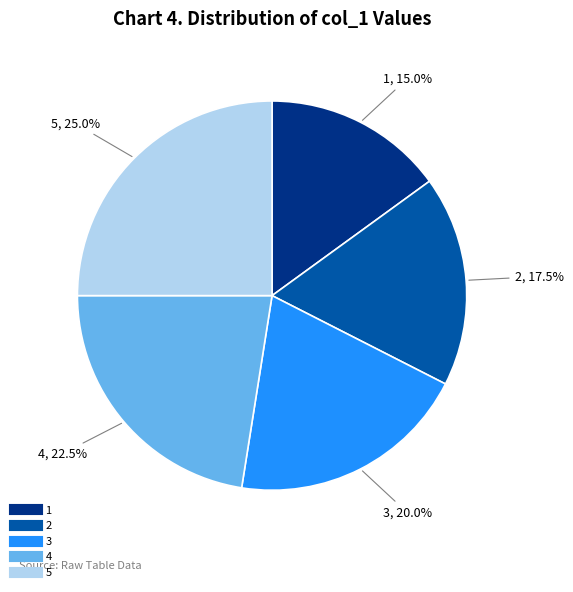

What portion of the pie excludes 2?

82.5%